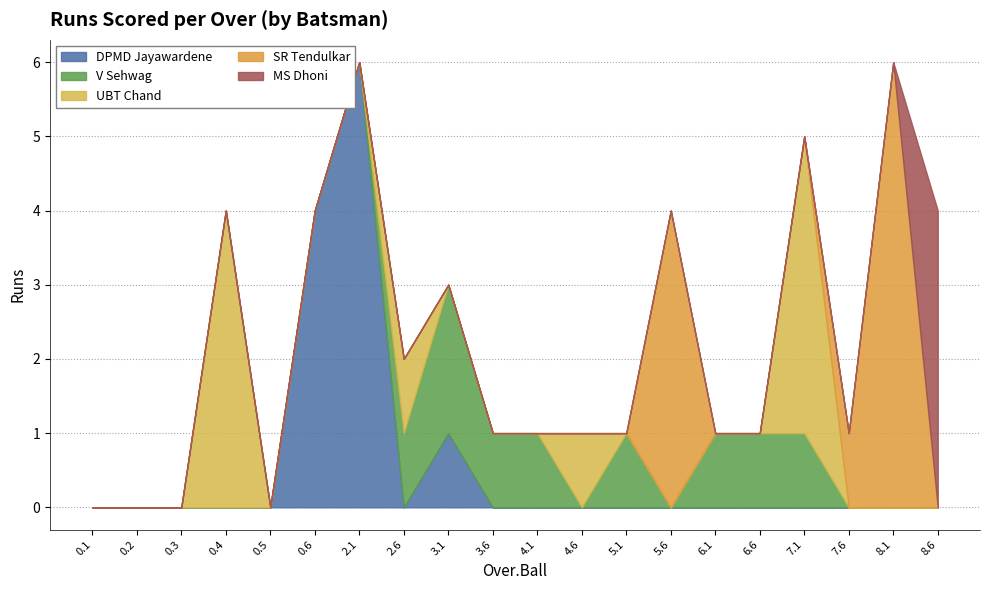

How many data points does each series have?

20